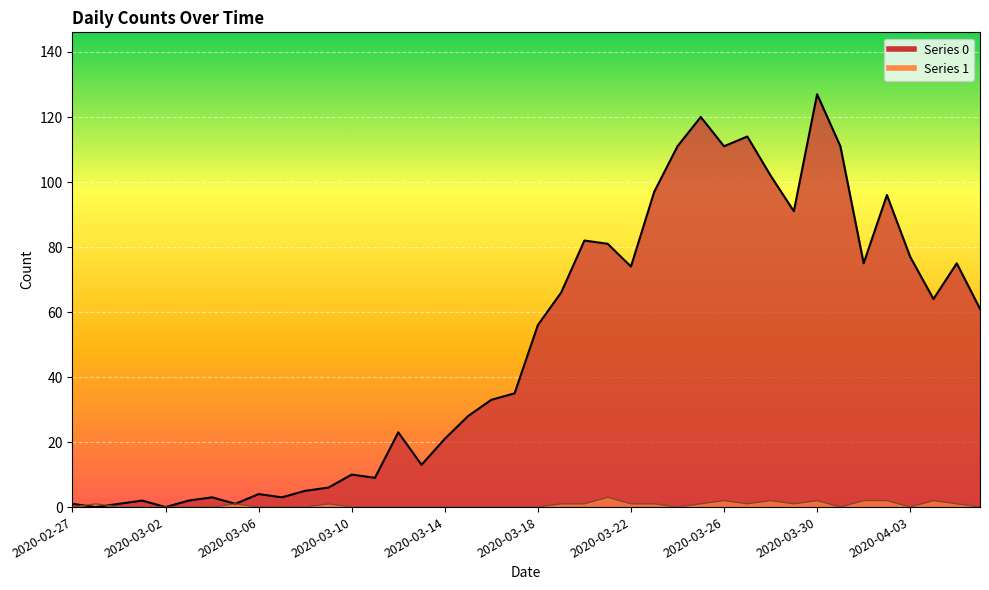

What is the difference between the highest and lowest values at 2020-03-15?

28